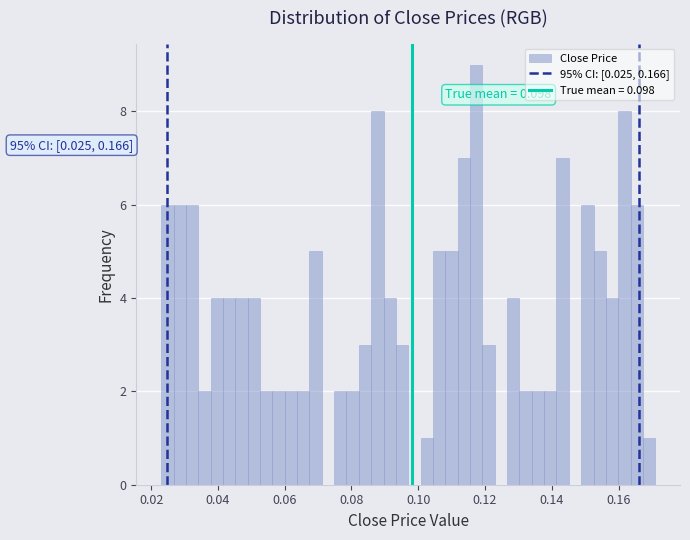

Around what value on the x-axis is the tallest bar? Give the approximate position of its centre, as read against the axis.

0.118